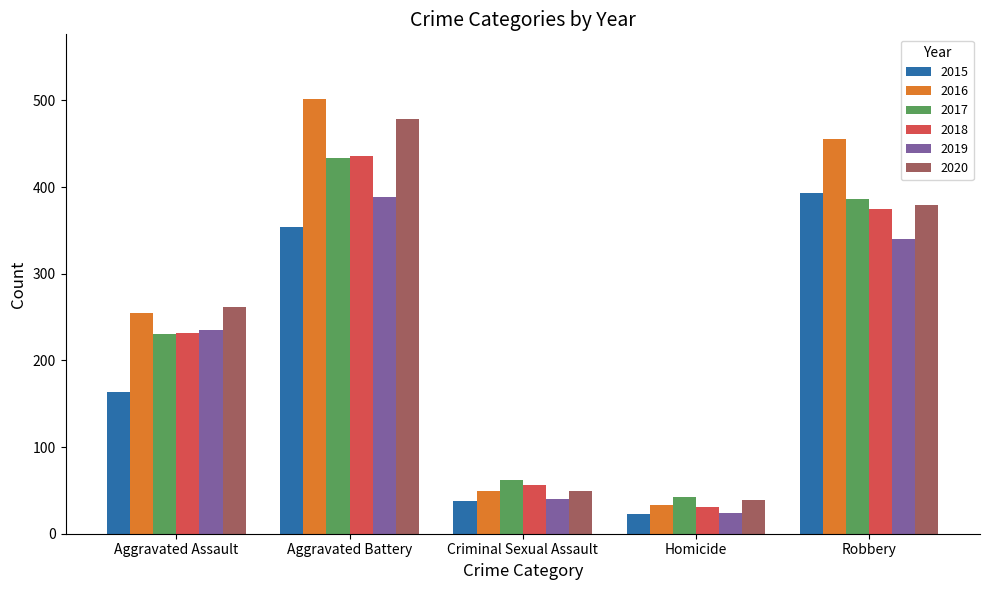

At how many categories does at least one series exceed 392?

2